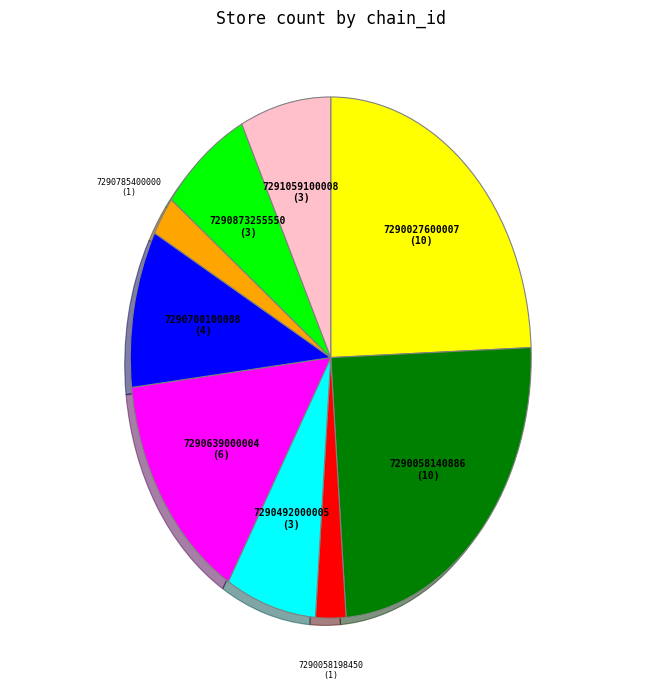

Is there a majority slice in this chart?

No